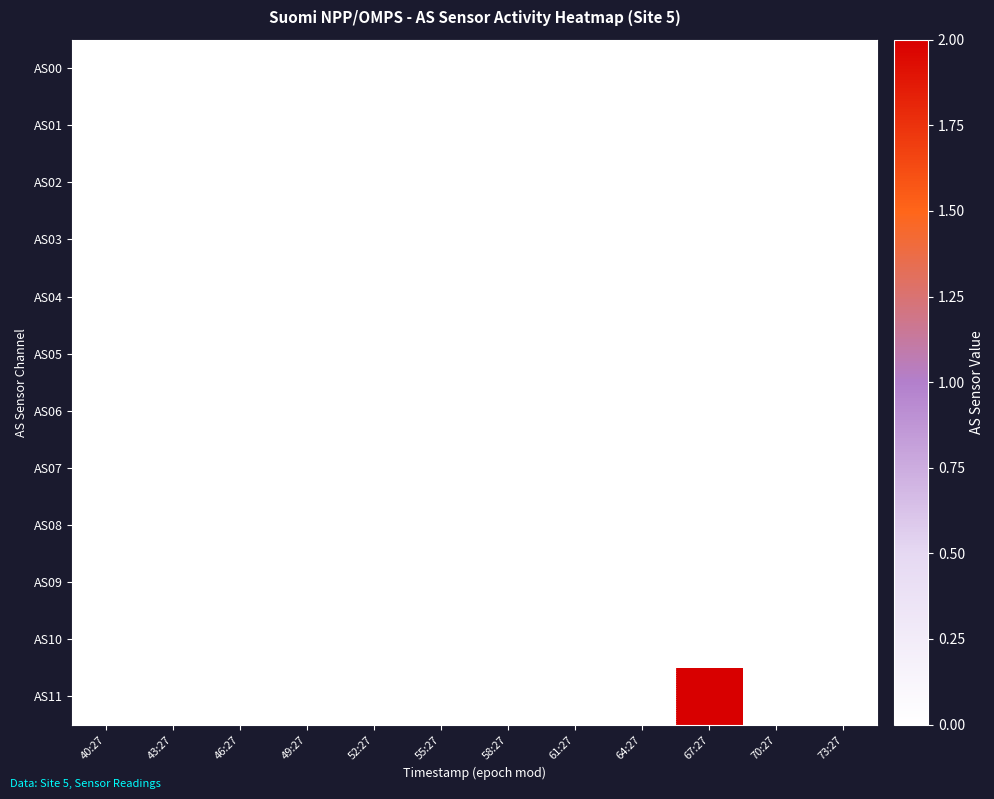

Reading right to left, list all the values displayed in this chart.

AS00: 73:27=0	70:27=0	67:27=0	64:27=0	61:27=0	58:27=0	55:27=0	52:27=0	49:27=0	46:27=0	43:27=0	40:27=0
AS01: 73:27=0	70:27=0	67:27=0	64:27=0	61:27=0	58:27=0	55:27=0	52:27=0	49:27=0	46:27=0	43:27=0	40:27=0
AS02: 73:27=0	70:27=0	67:27=0	64:27=0	61:27=0	58:27=0	55:27=0	52:27=0	49:27=0	46:27=0	43:27=0	40:27=0
AS03: 73:27=0	70:27=0	67:27=0	64:27=0	61:27=0	58:27=0	55:27=0	52:27=0	49:27=0	46:27=0	43:27=0	40:27=0
AS04: 73:27=0	70:27=0	67:27=0	64:27=0	61:27=0	58:27=0	55:27=0	52:27=0	49:27=0	46:27=0	43:27=0	40:27=0
AS05: 73:27=0	70:27=0	67:27=0	64:27=0	61:27=0	58:27=0	55:27=0	52:27=0	49:27=0	46:27=0	43:27=0	40:27=0
AS06: 73:27=0	70:27=0	67:27=0	64:27=0	61:27=0	58:27=0	55:27=0	52:27=0	49:27=0	46:27=0	43:27=0	40:27=0
AS07: 73:27=0	70:27=0	67:27=0	64:27=0	61:27=0	58:27=0	55:27=0	52:27=0	49:27=0	46:27=0	43:27=0	40:27=0
AS08: 73:27=0	70:27=0	67:27=0	64:27=0	61:27=0	58:27=0	55:27=0	52:27=0	49:27=0	46:27=0	43:27=0	40:27=0
AS09: 73:27=0	70:27=0	67:27=0	64:27=0	61:27=0	58:27=0	55:27=0	52:27=0	49:27=0	46:27=0	43:27=0	40:27=0
AS10: 73:27=0	70:27=0	67:27=0	64:27=0	61:27=0	58:27=0	55:27=0	52:27=0	49:27=0	46:27=0	43:27=0	40:27=0
AS11: 73:27=0	70:27=0	67:27=2	64:27=0	61:27=0	58:27=0	55:27=0	52:27=0	49:27=0	46:27=0	43:27=0	40:27=0